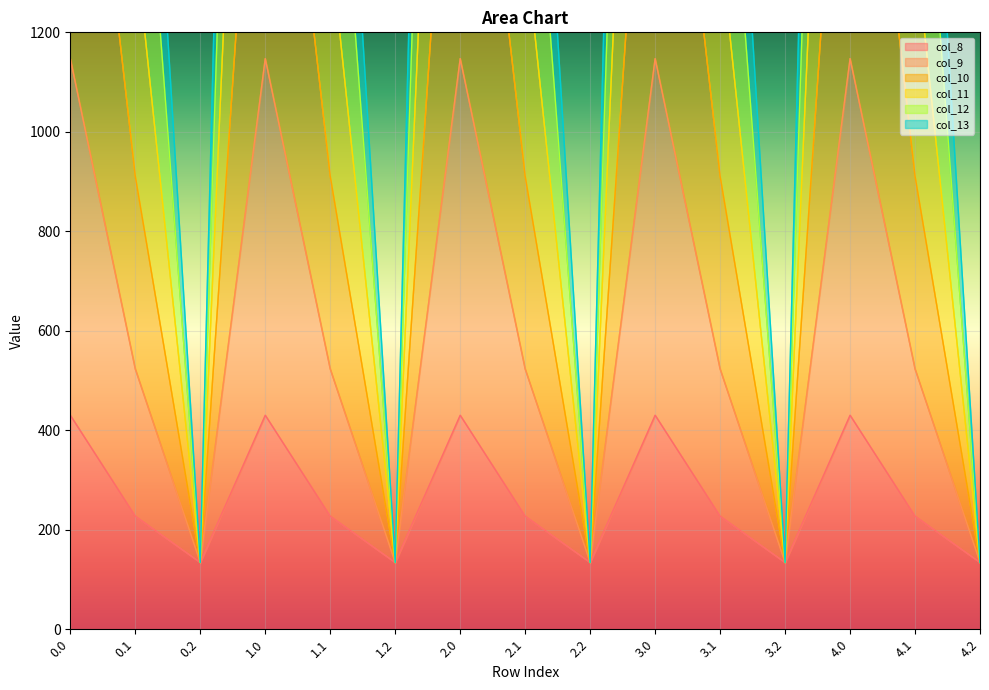

At 3.0, list the series in order from smallest to largest.

col_8, col_13, col_12, col_11, col_10, col_9